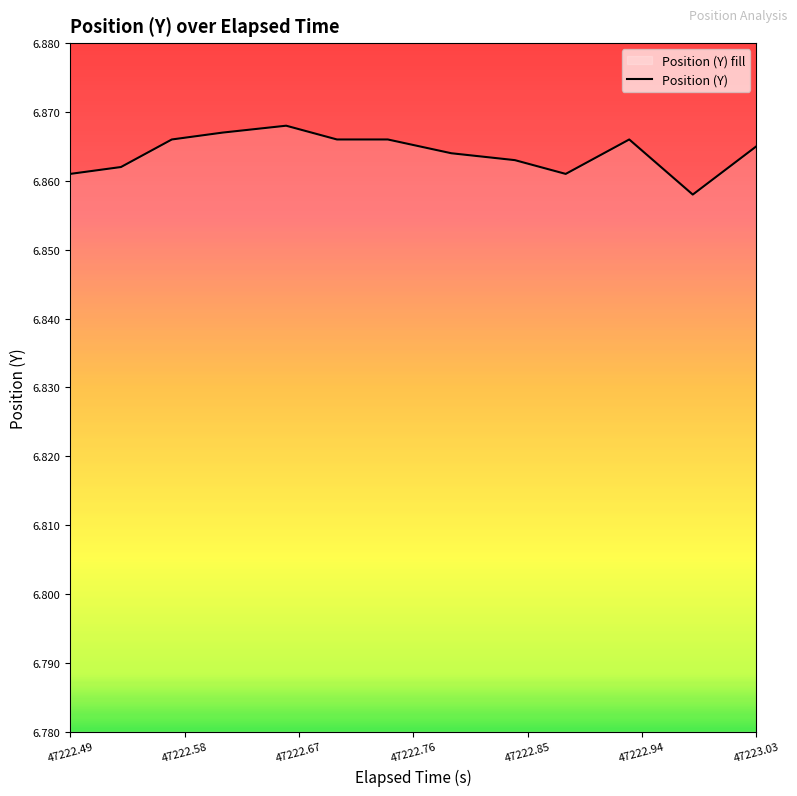

How many lines are shown in the chart?

1